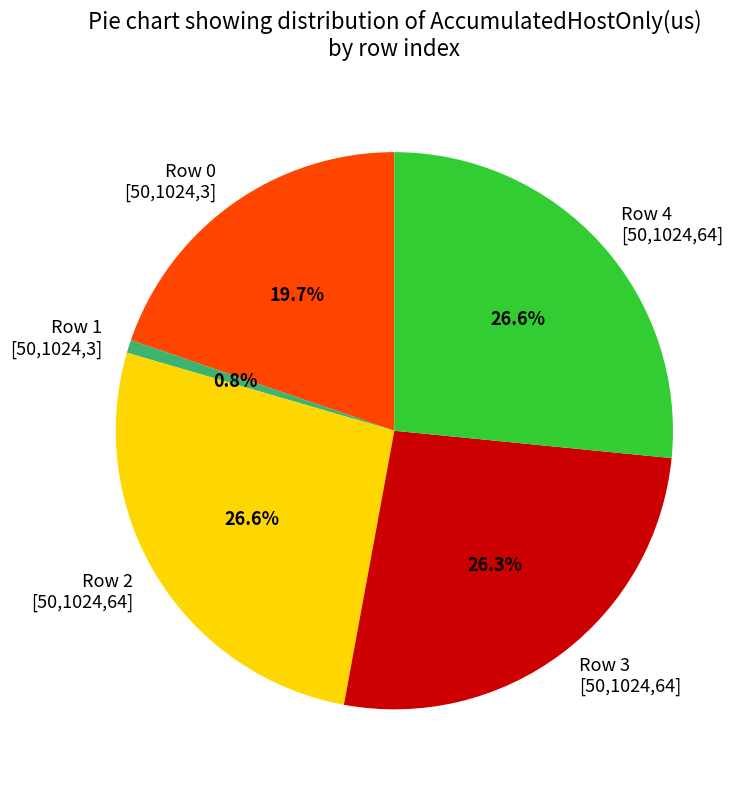

Is there a majority slice in this chart?

No